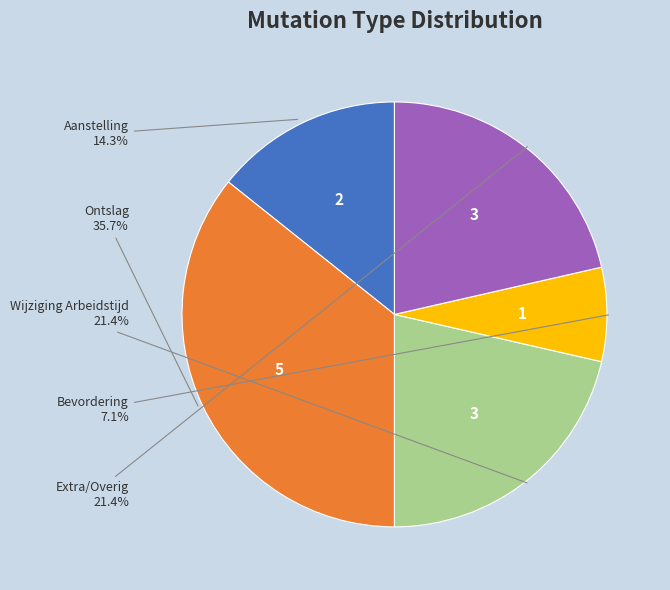

To the nearest percent, what is the difference between the largest and smallest slice percentages?

29%